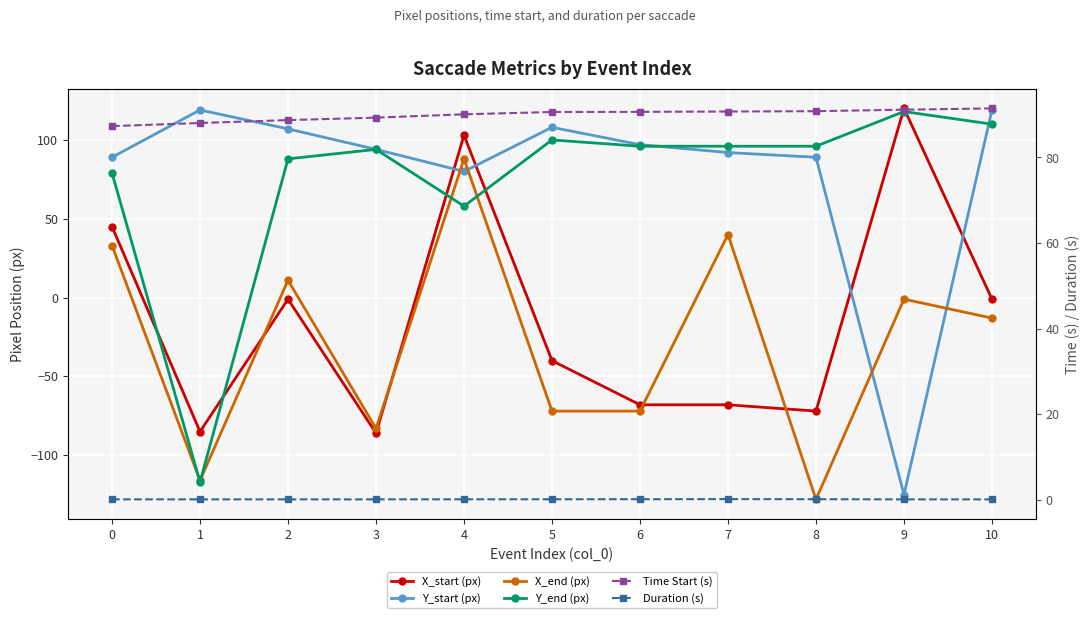

True or false: X_end (px) has more than 2 points higher than both neighbors.

True